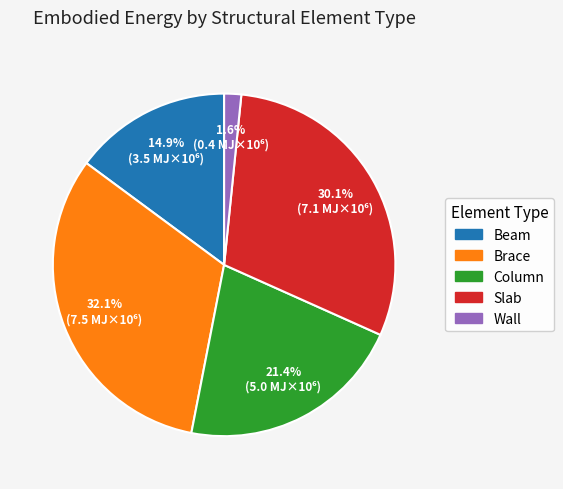

Do Slab and Wall together represent more than half of the pie?

No